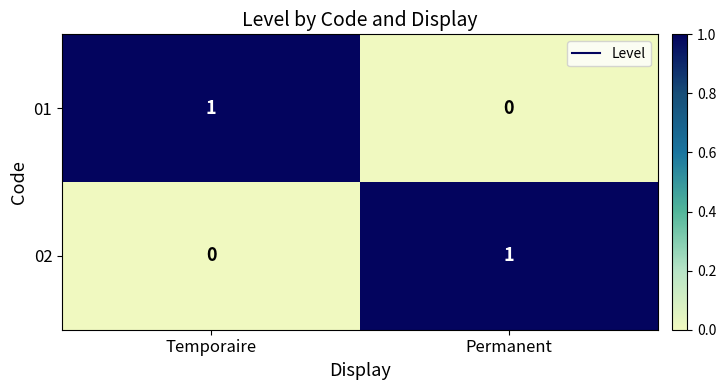

Count the number of categories in the chart.

2